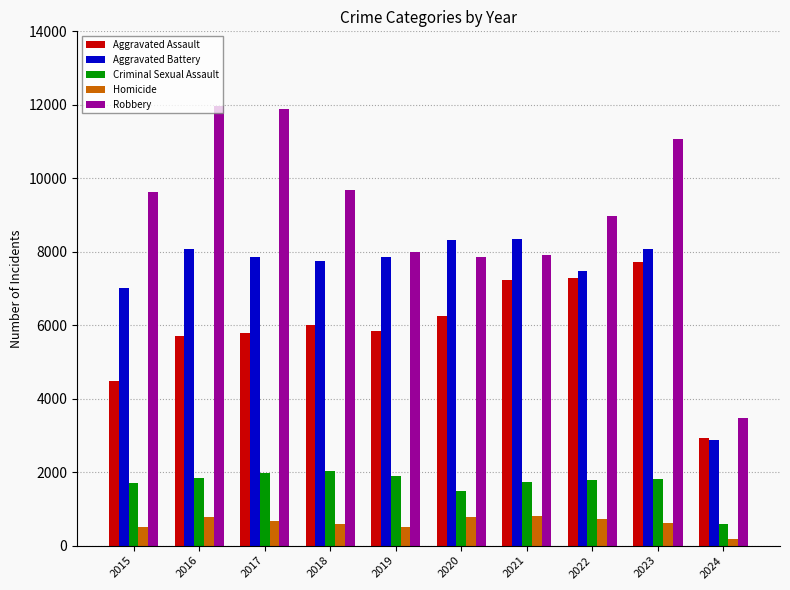

Rank the series by their maximum value, from lowest to highest.

Homicide, Criminal Sexual Assault, Aggravated Assault, Aggravated Battery, Robbery